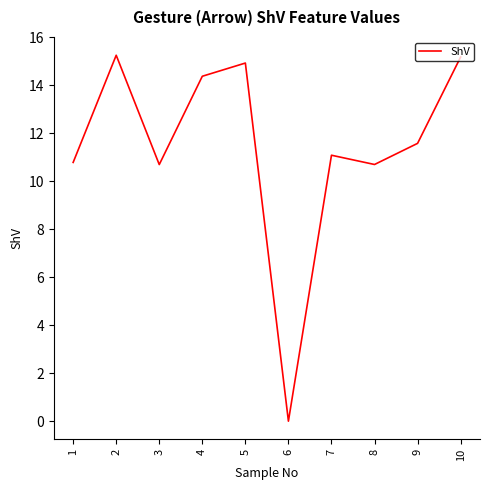

Approximately how many times larger is the value at 3 compared to 4?

0.7